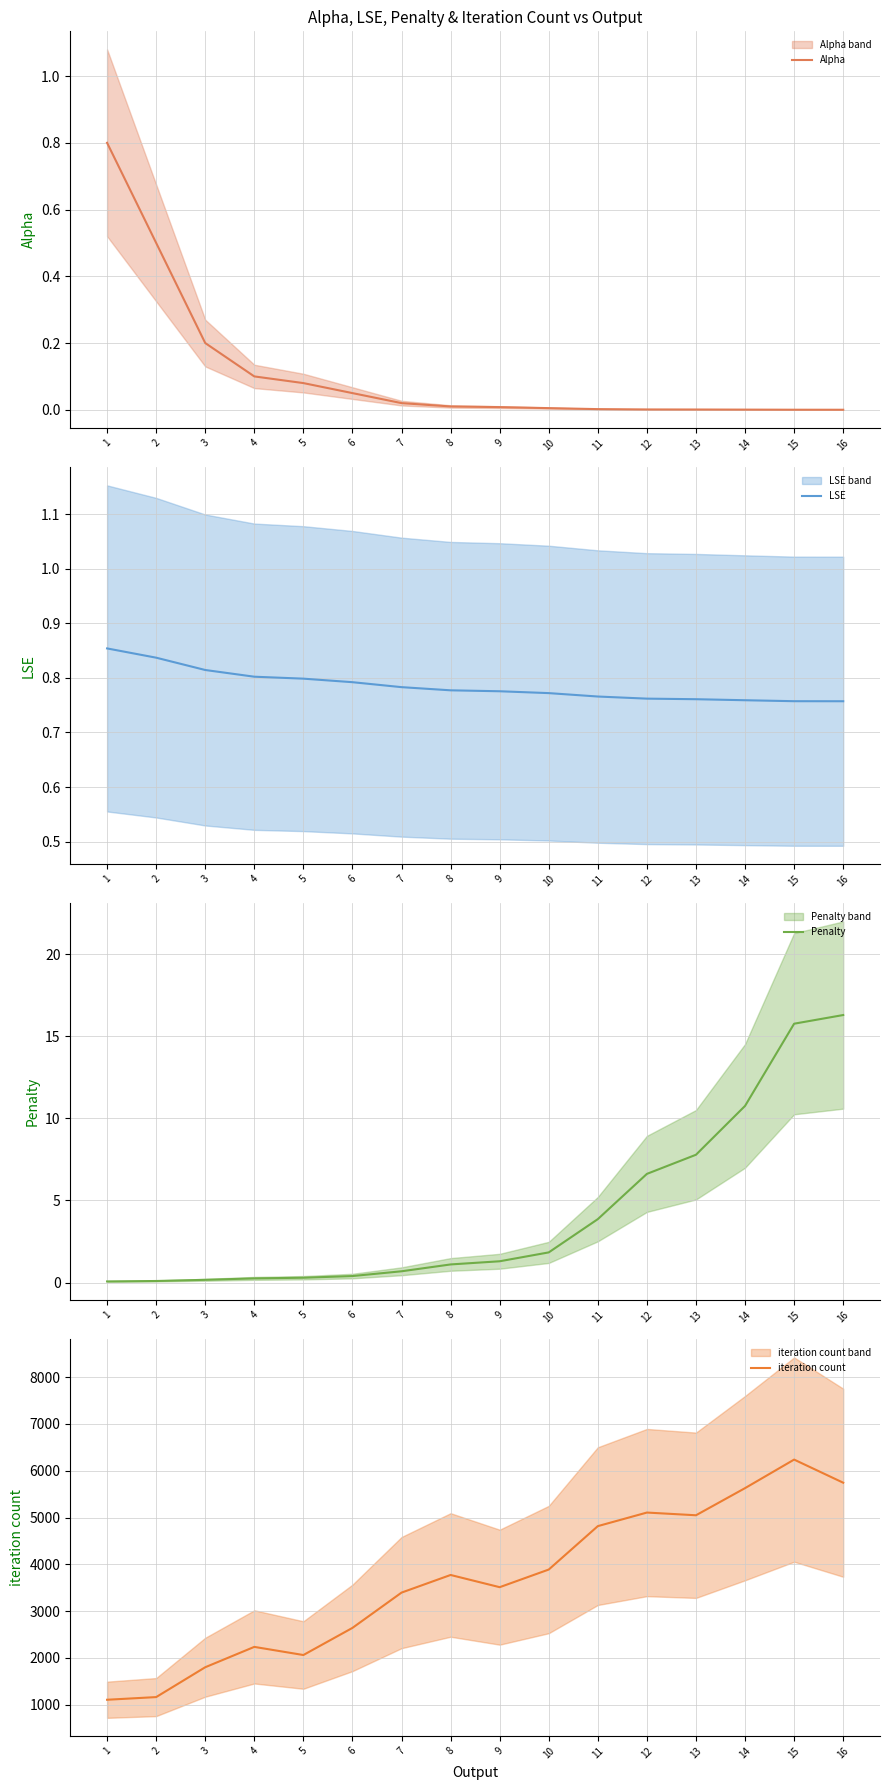

Where is Penalty nearest to the value 8?

13